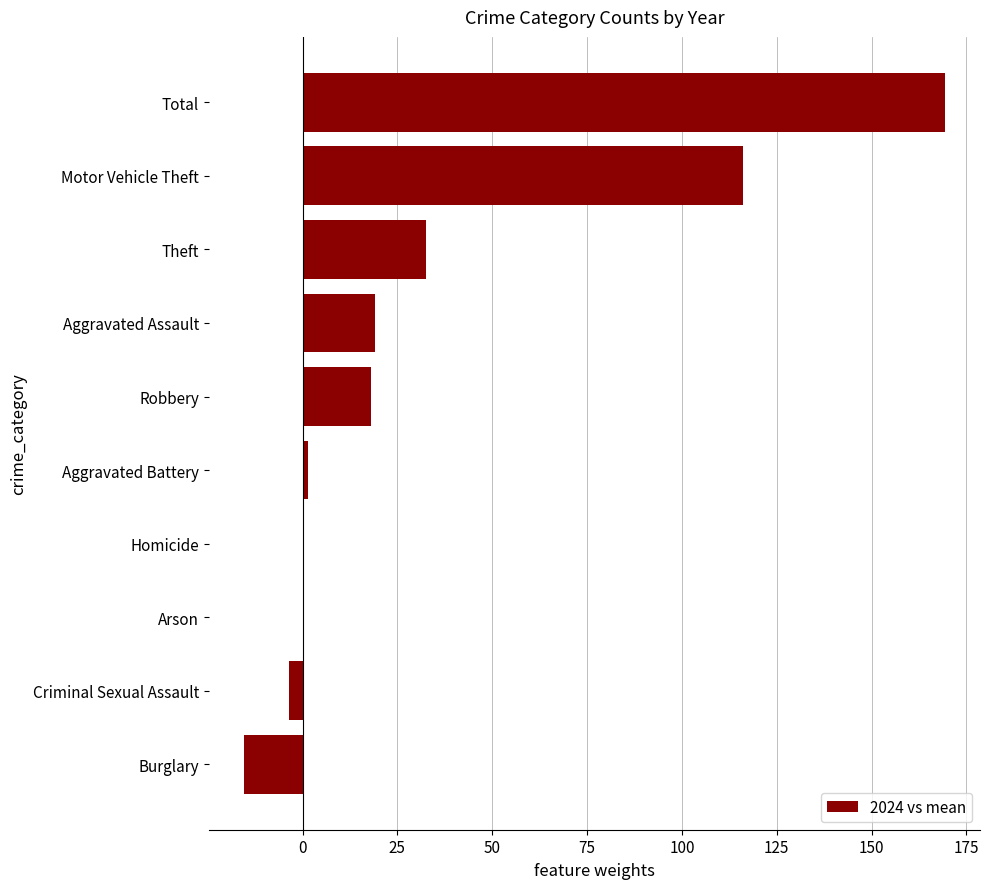

At which label is the value closest to 76?

Motor Vehicle Theft